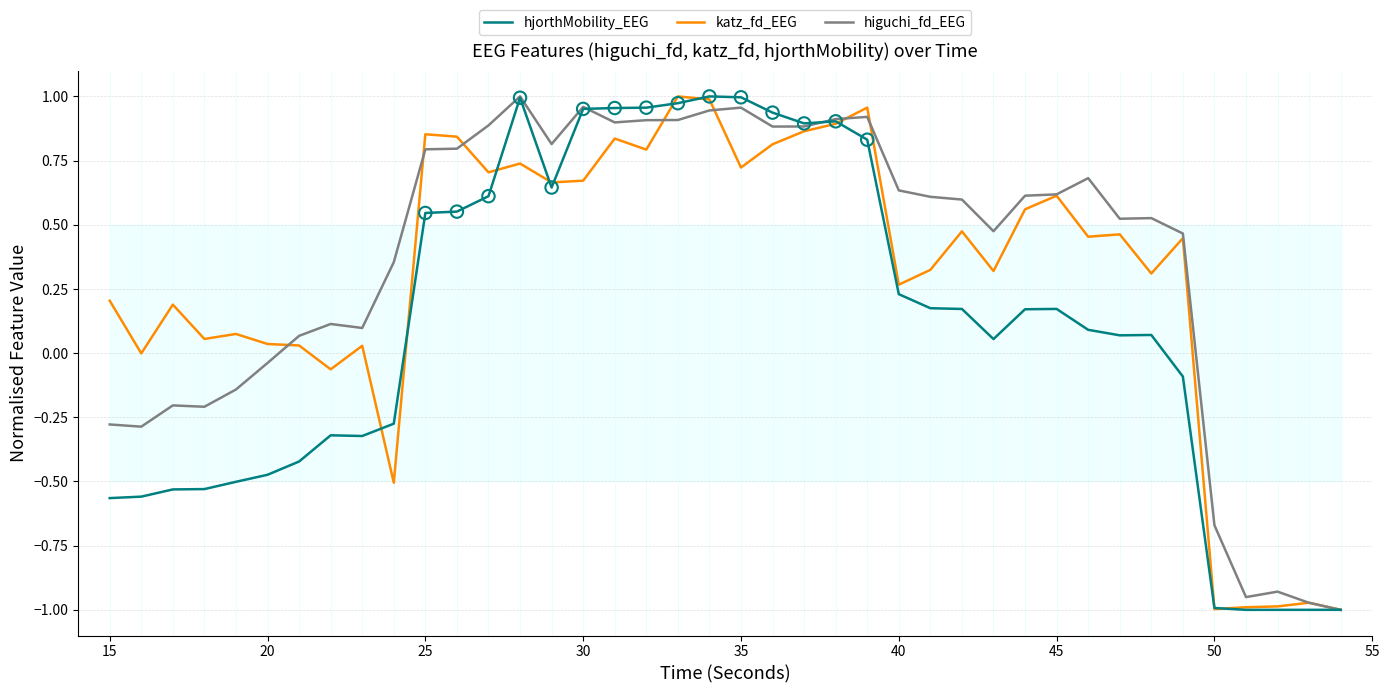

Which series has the largest Y range (max minus min)?

hjorthMobility_EEG